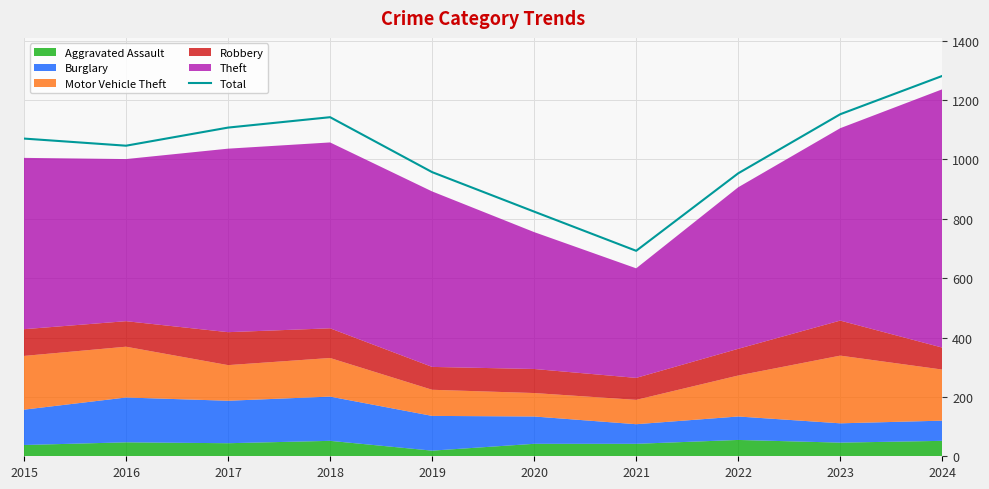

What is the change in value from 2019 to 2021?

-265